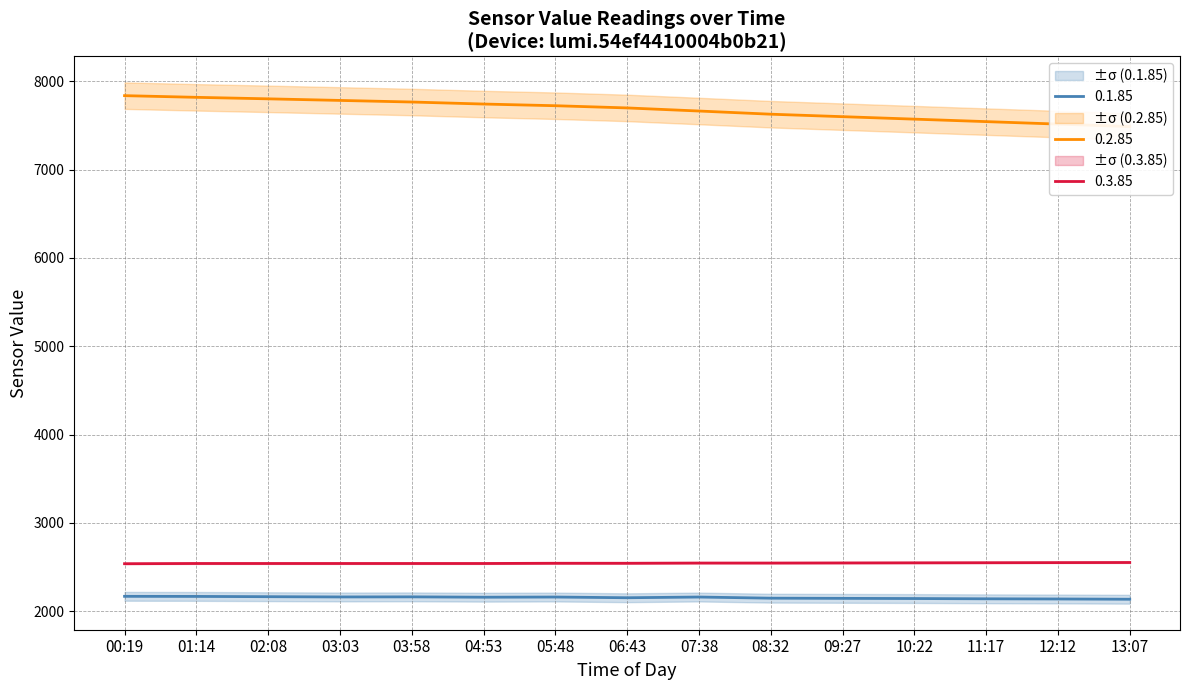

True or false: 0.2.85 and 0.1.85 cross at least once.

False